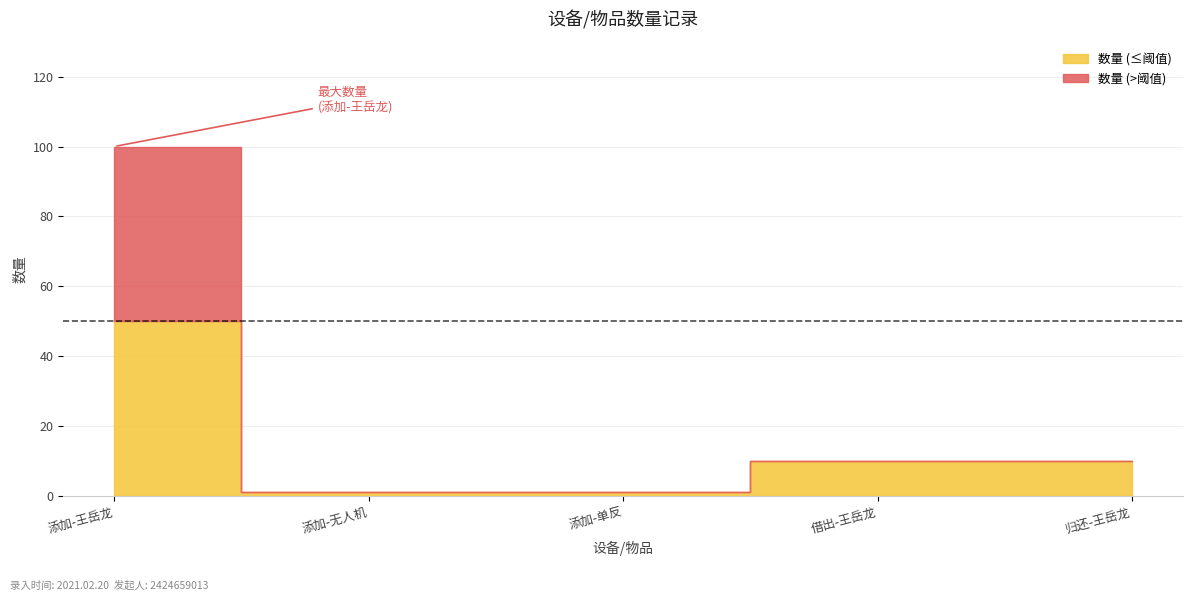

What is the label of the 5th point from the left?

归还-王岳龙